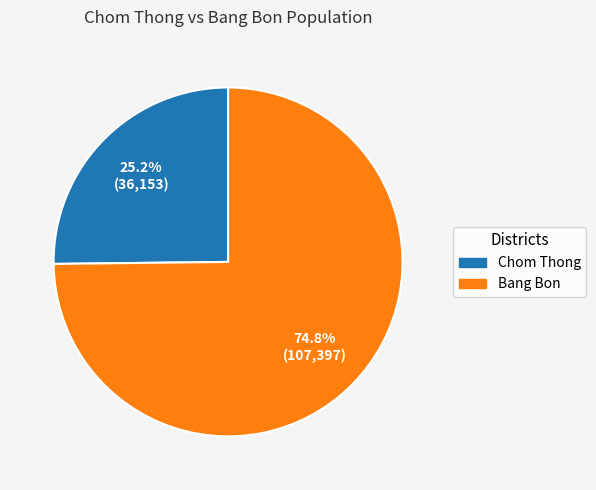

True or false: Chom Thong accounts for 25% of the total.

True